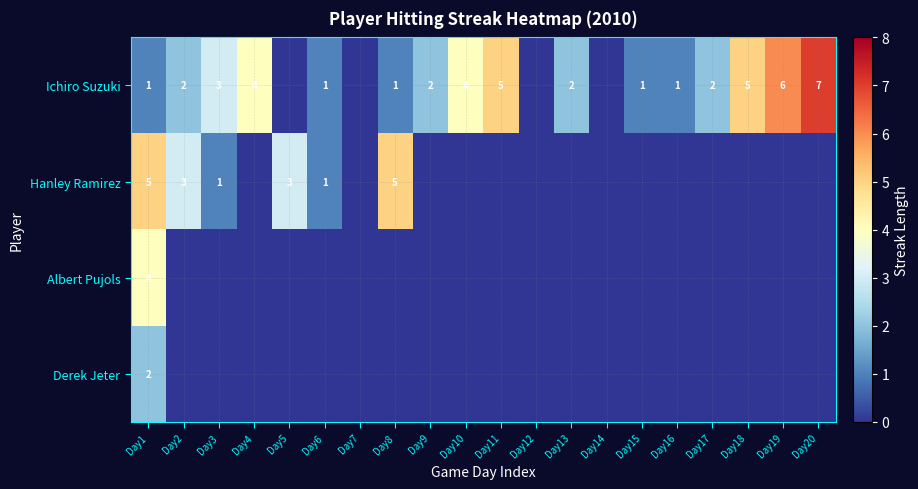

True or false: Hanley Ramirez has a value of 2 at Day2.

False